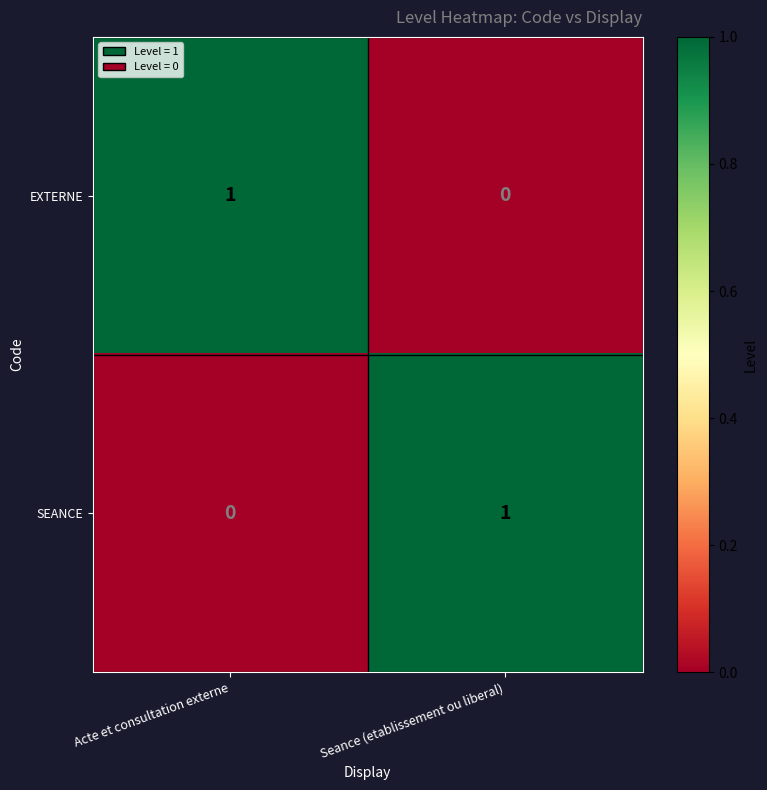

The value of SEANCE at Acte et consultation externe is 1. True or false?

False